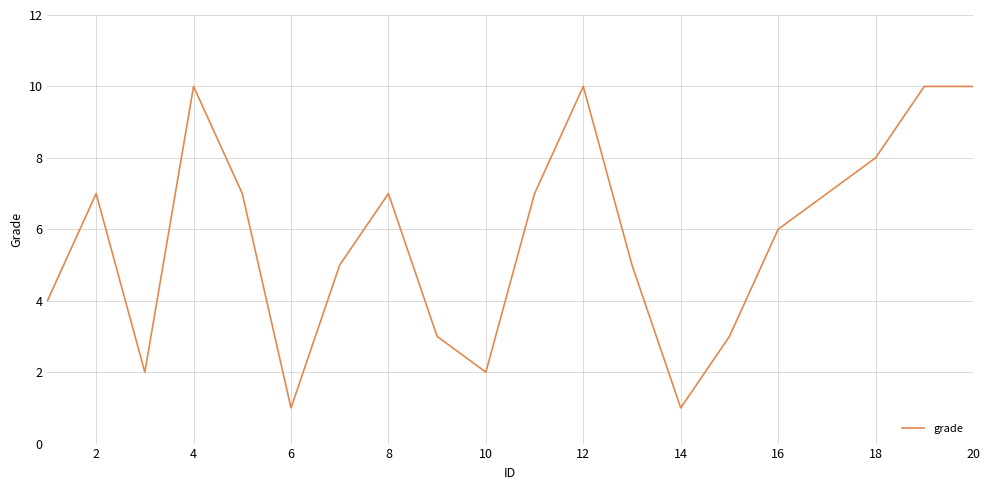

What is the difference between the maximum and minimum values?

9